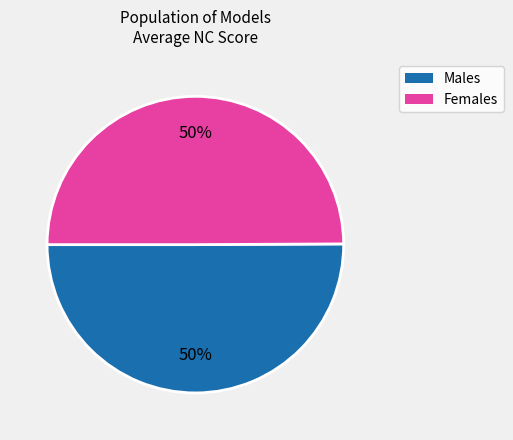

Count the number of slices in the pie.

2